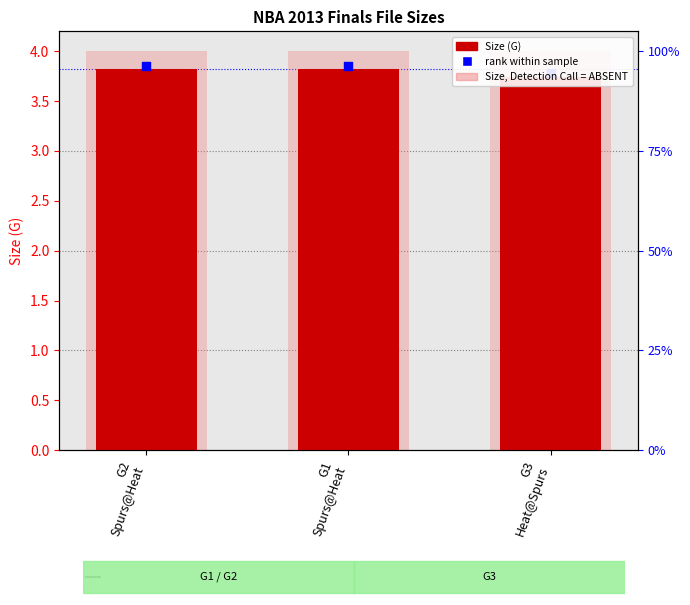

What is the total value across all series at G1
Spurs@Heat?

11.7